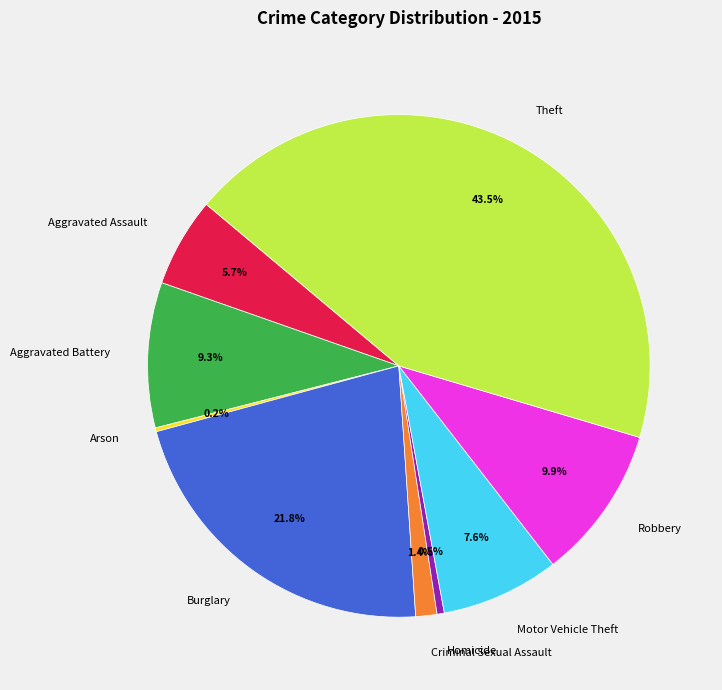

Between Homicide and Burglary, which is larger?

Burglary